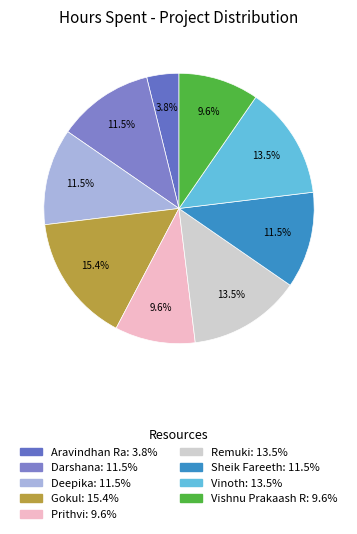

Is it true that Vishnu Prakaash R is 10% of the pie?

True